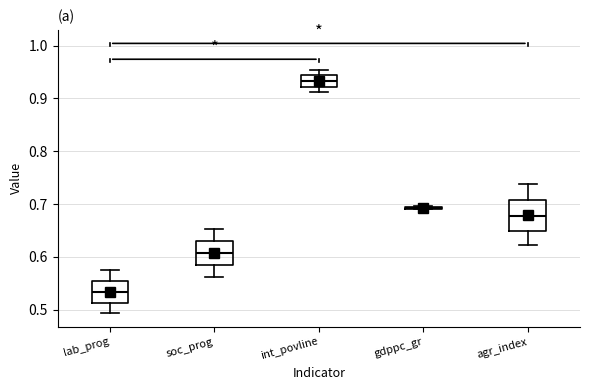

Reading left to right, read every box against the y-axis: the position of its median line, the range the box covers, and the ends of its whiskers. The values are not printed on the chart, so give them approximately, as read against the axis.

lab_prog: median 0.53, box 0.51 to 0.55, whiskers 0.49 to 0.58
soc_prog: median 0.61, box 0.59 to 0.63, whiskers 0.56 to 0.65
int_povline: median 0.93, box 0.92 to 0.94, whiskers 0.91 to 0.95
gdppc_gr: box collapsed to a line at 0.69, whiskers 0.69 to 0.70
agr_index: median 0.68, box 0.65 to 0.71, whiskers 0.62 to 0.74